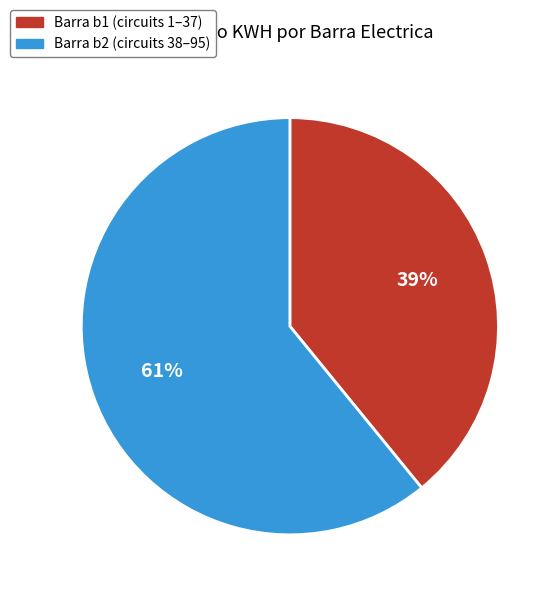

Count the number of slices in the pie.

2